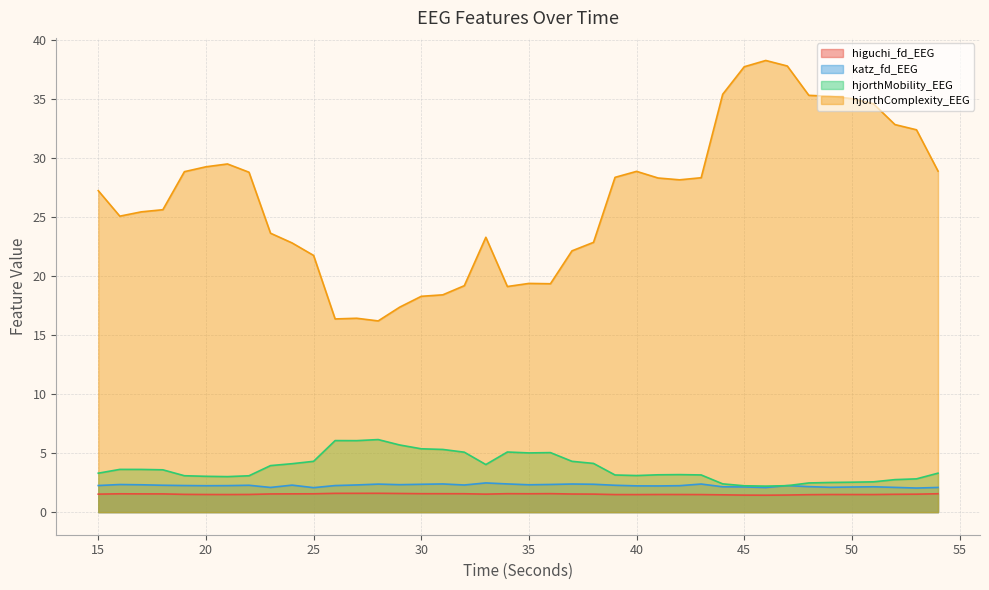

How many distinct data groups are displayed?

4